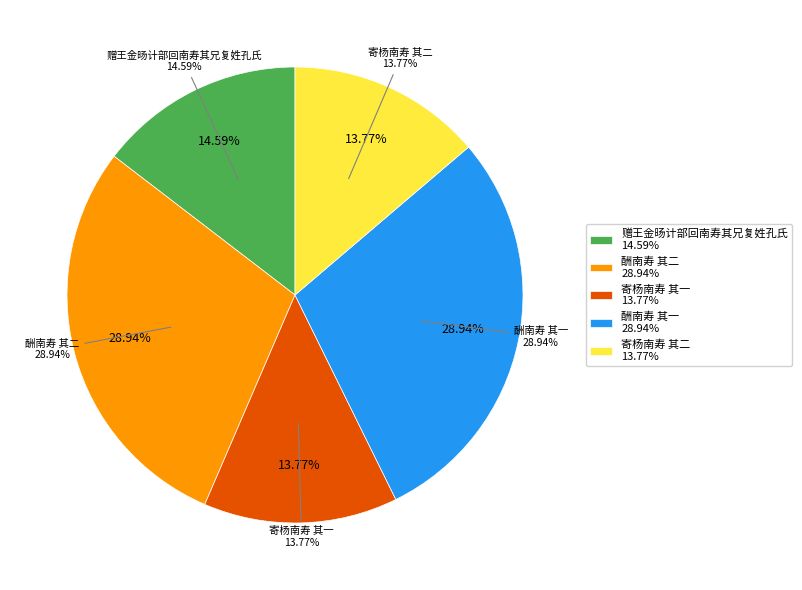

The 寄杨南寿 其二 slice represents 5% of the pie. True or false?

False